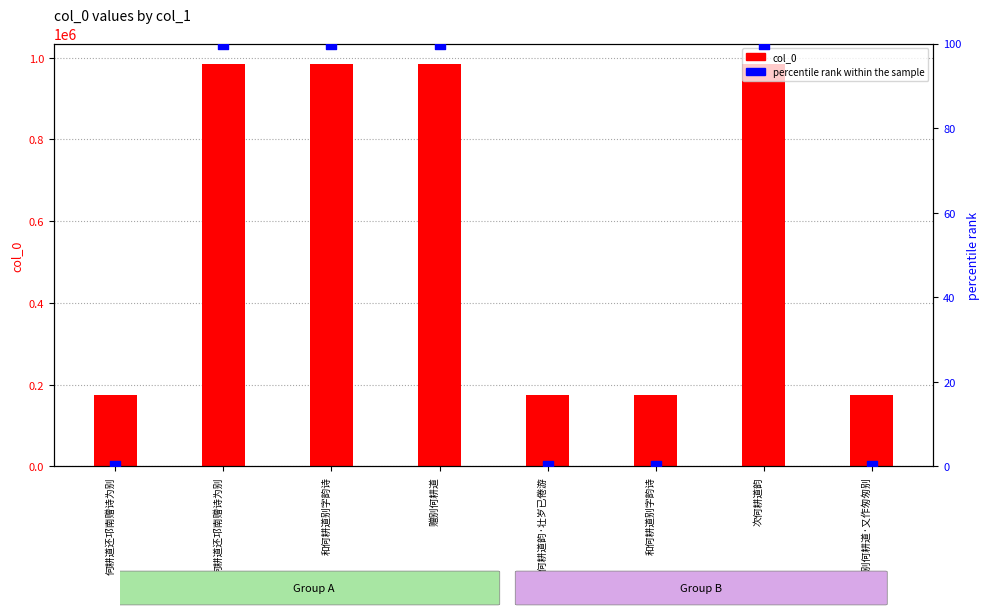

Which series contains the lowest Y value?

percentile rank within the sample